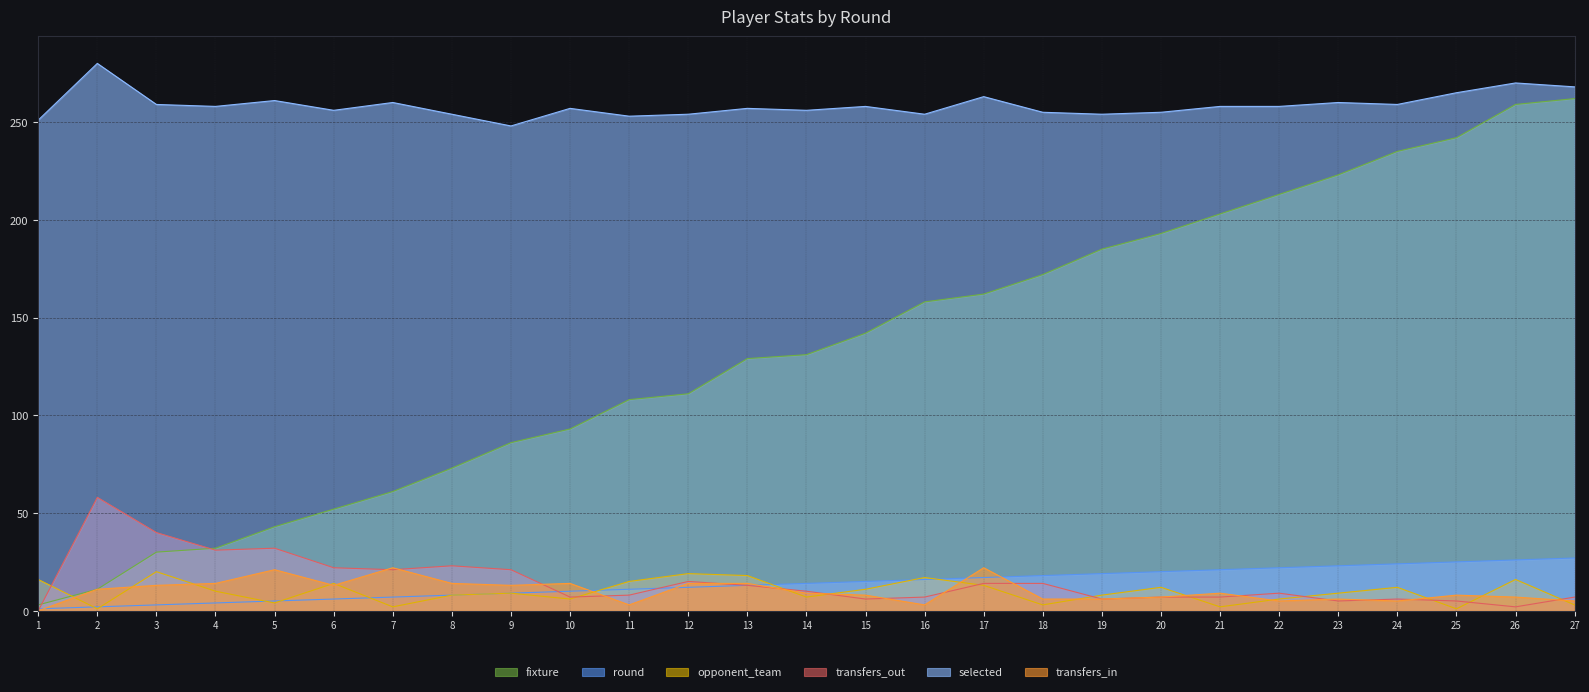

What is the spread (max minus min) of values at 21?

256